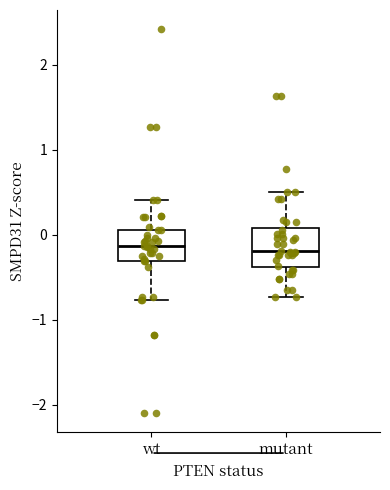

Reading left to right, read every box against the y-axis: the position of its median line, the range the box covers, and the ends of its whiskers. The values are not printed on the chart, so give them approximately, as read against the axis.

wt: median -0.1, box -0.3 to 0.1, whiskers -0.8 to 0.4
mutant: median -0.2, box -0.4 to 0.1, whiskers -0.7 to 0.5